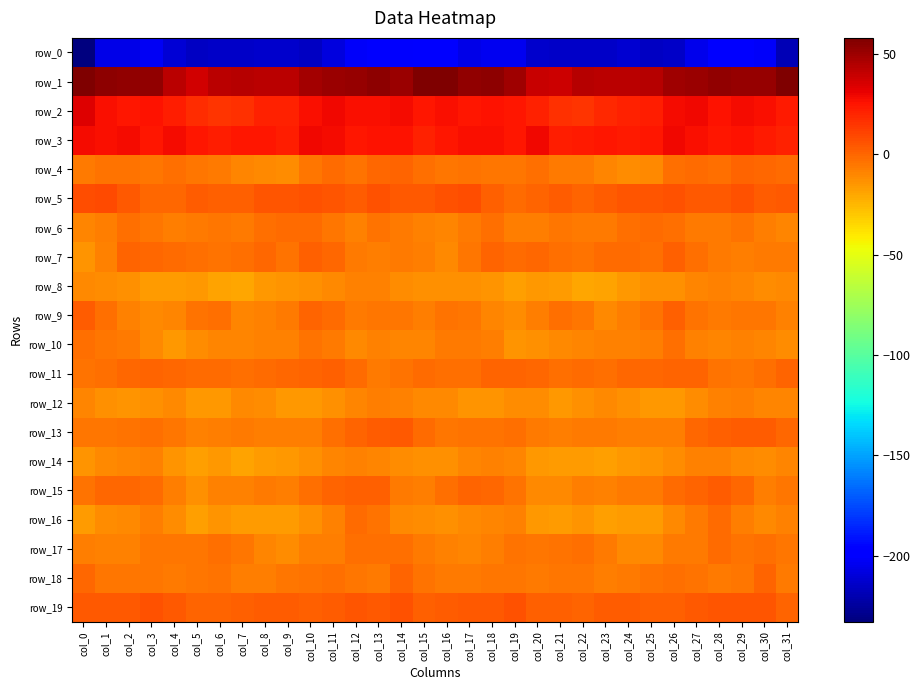

At which label is row_11 closest to -2?

col_12